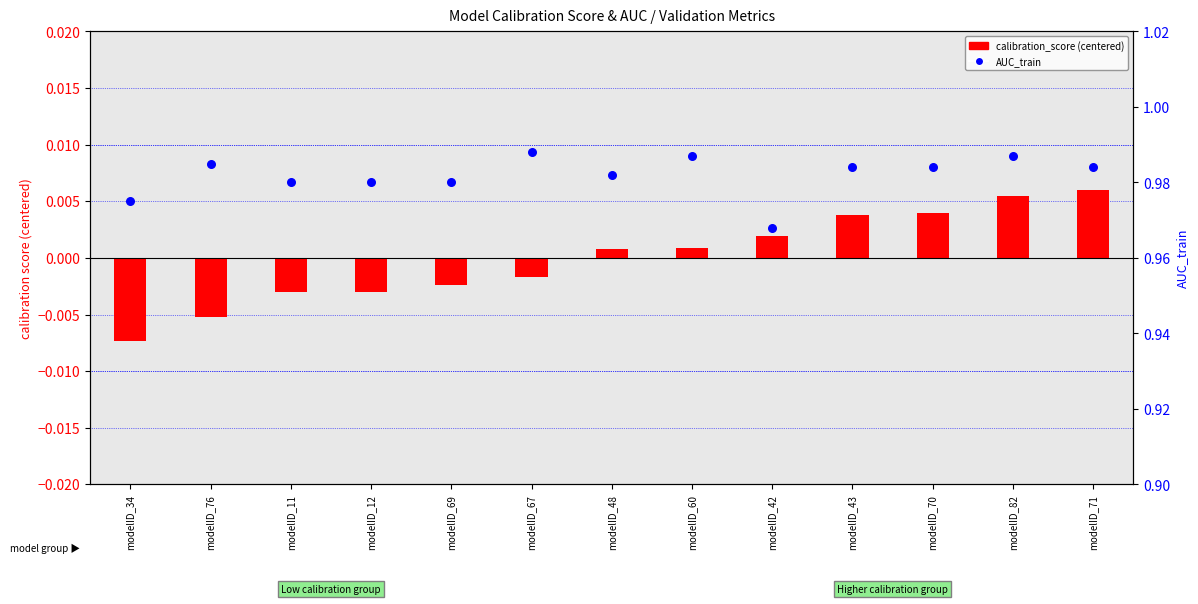

At which category is the sum across all series the highest?

modelID_82